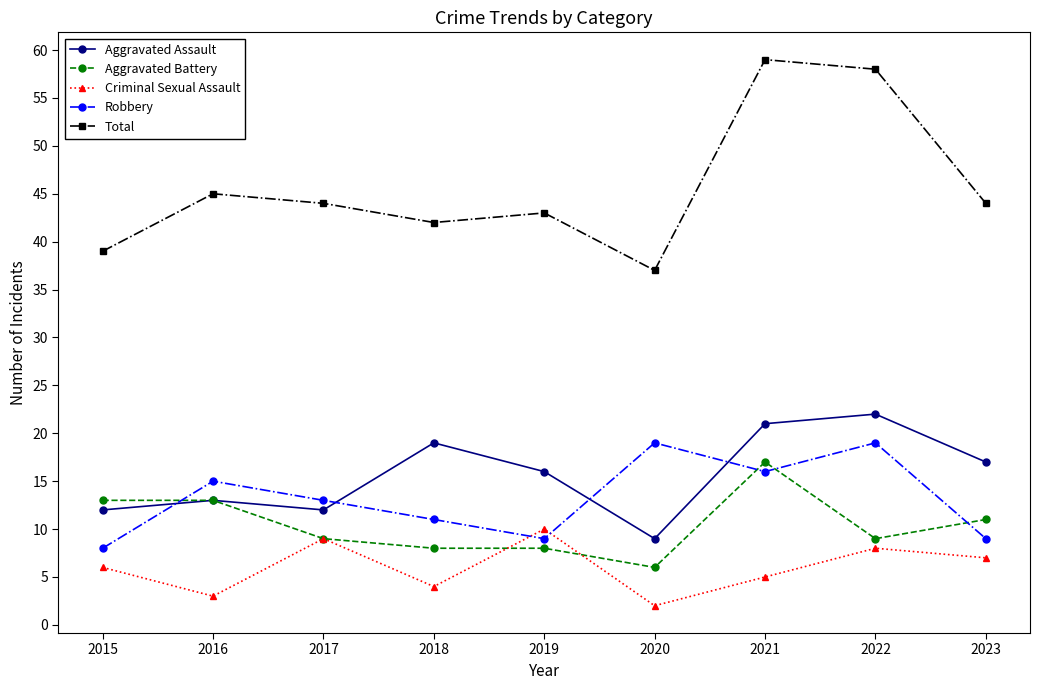

What is the value of the Criminal Sexual Assault point at the 4th from the left?

4